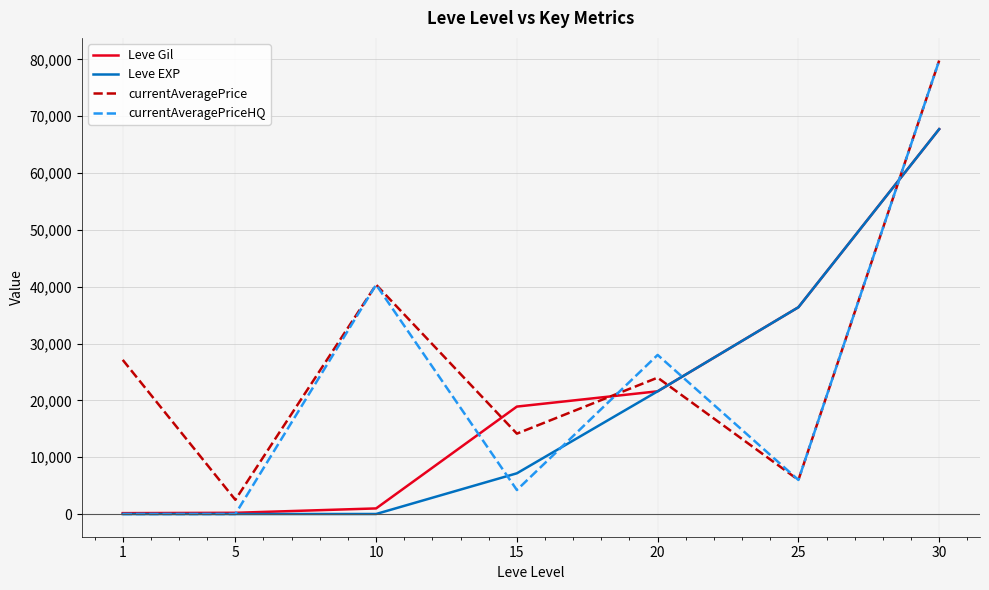

List the labels in order of currentAveragePrice value, smallest first.

5, 25, 15, 20, 1, 10, 30